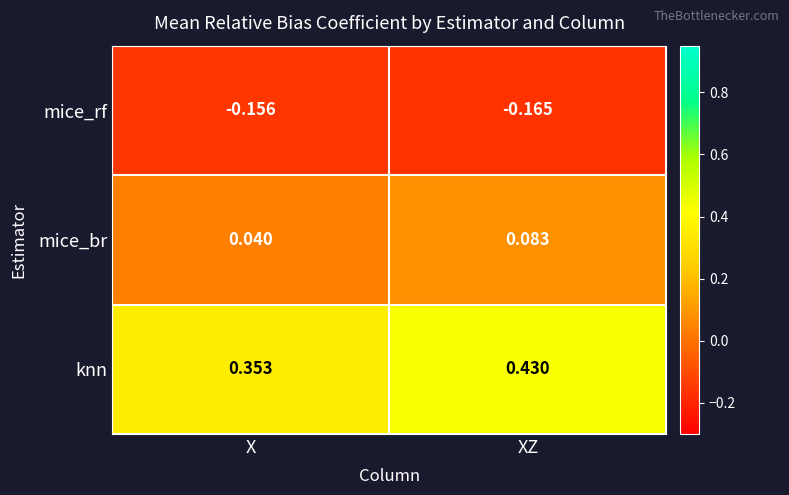

At XZ, list the series in order from largest to smallest.

knn, mice_br, mice_rf